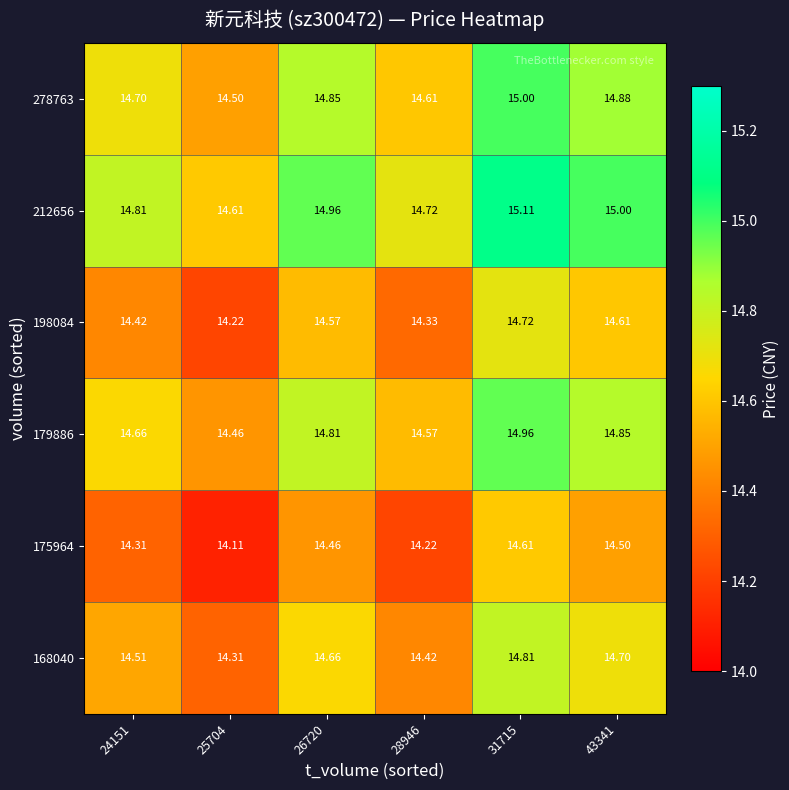

Count the number of data series in this chart.

6